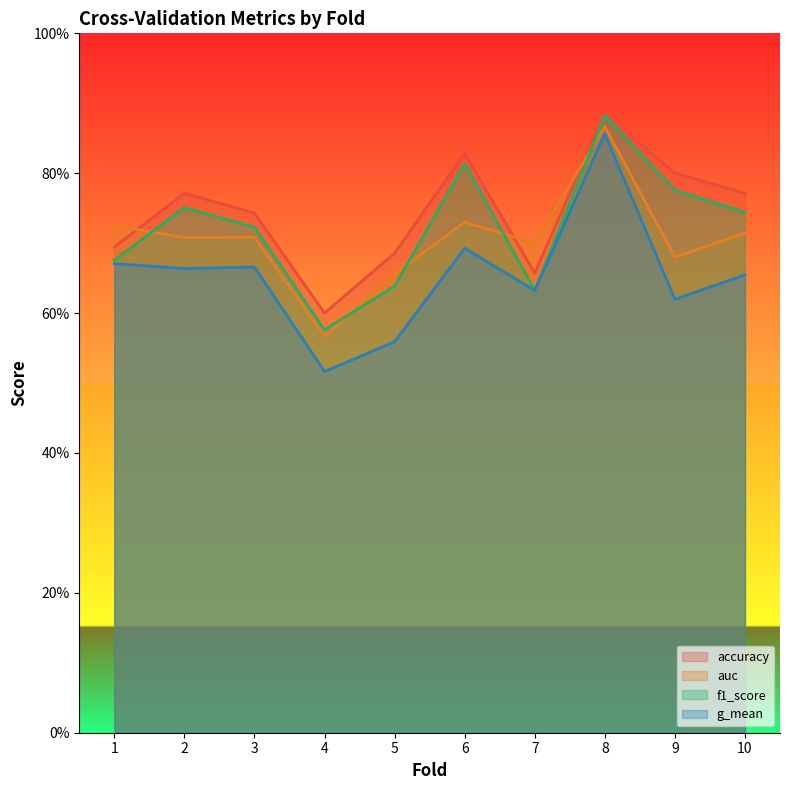

Between 10 and 9, which is larger?

9